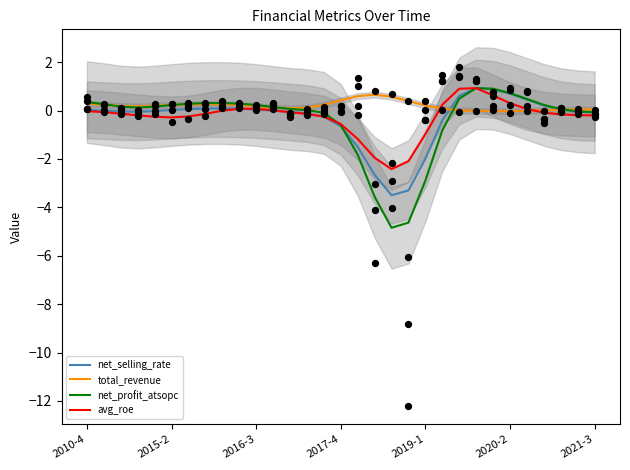

Which series reaches the minimum Y coordinate?

net_profit_atsopc